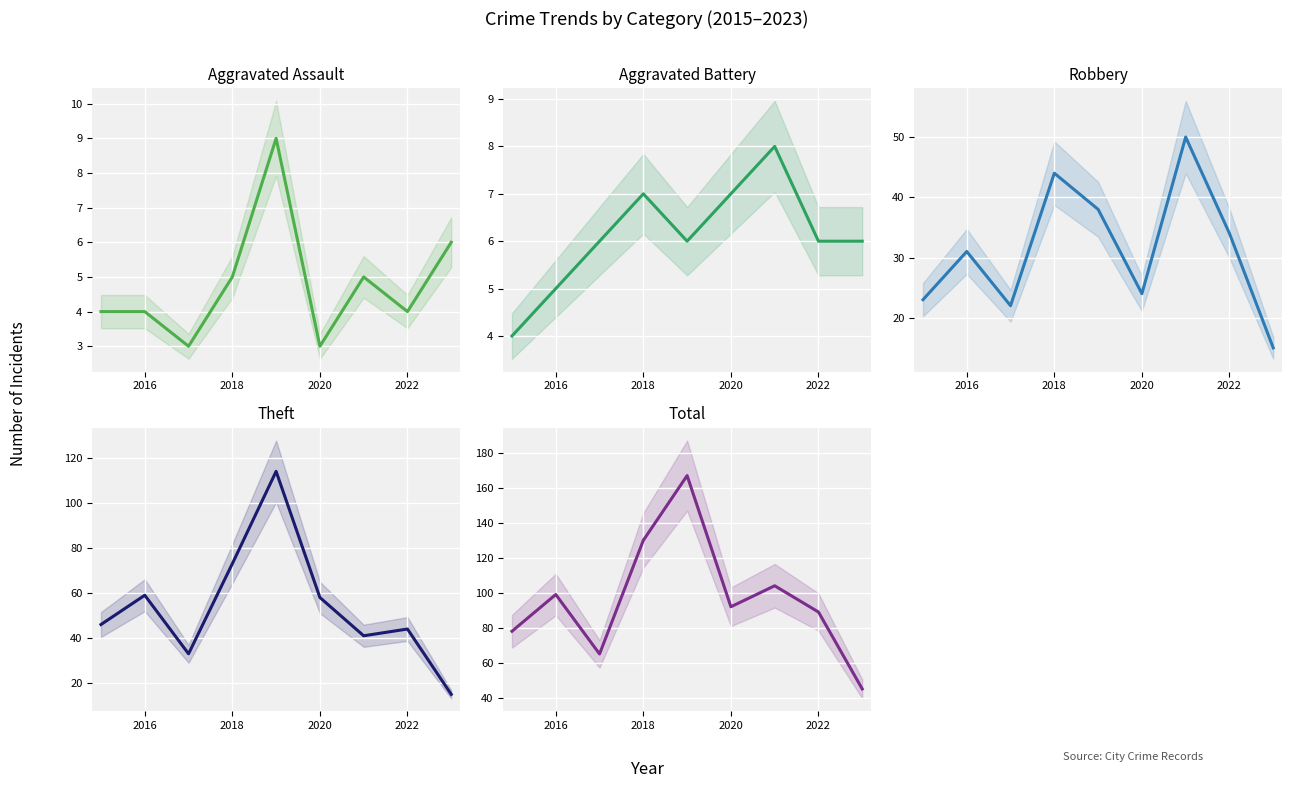

How many interior local peaks does the Theft series have?

3